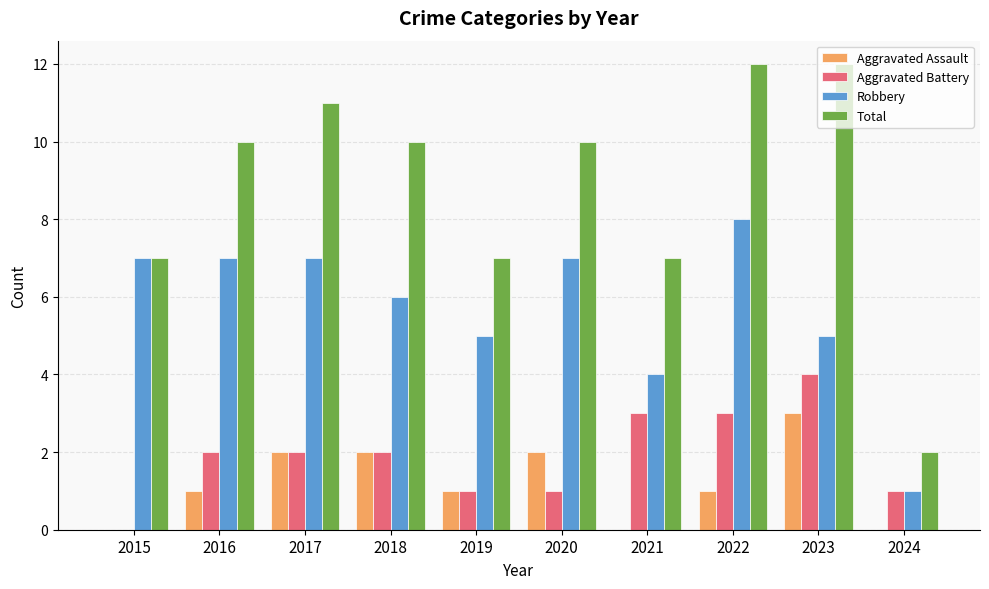

What is the highest value of the Robbery series?

8